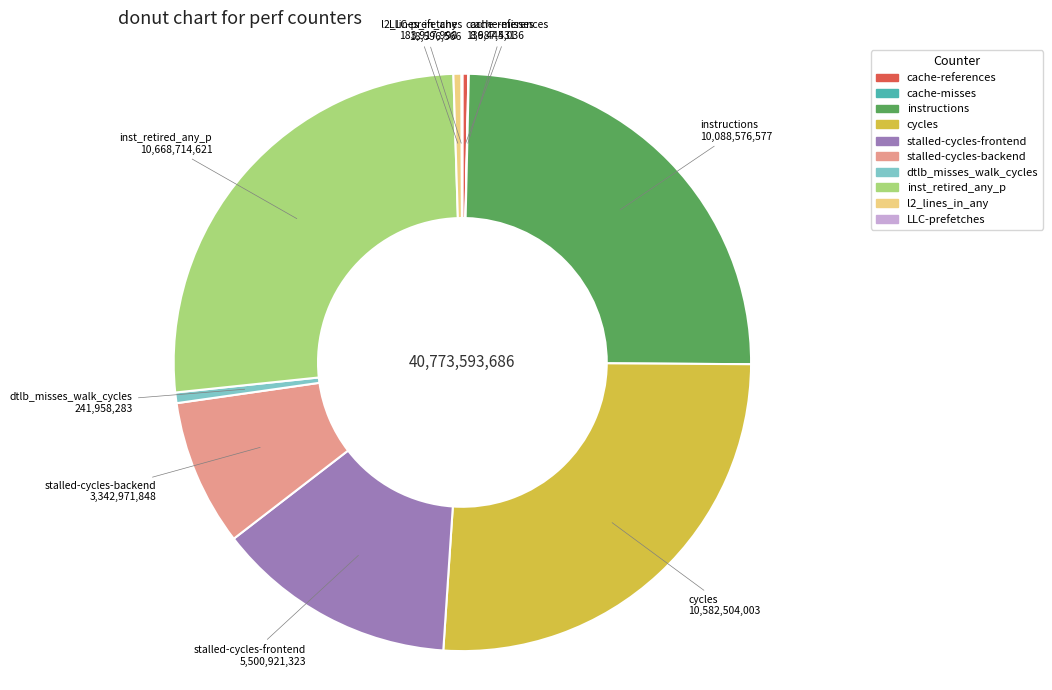

Is there any slice that represents more than half of the pie?

No